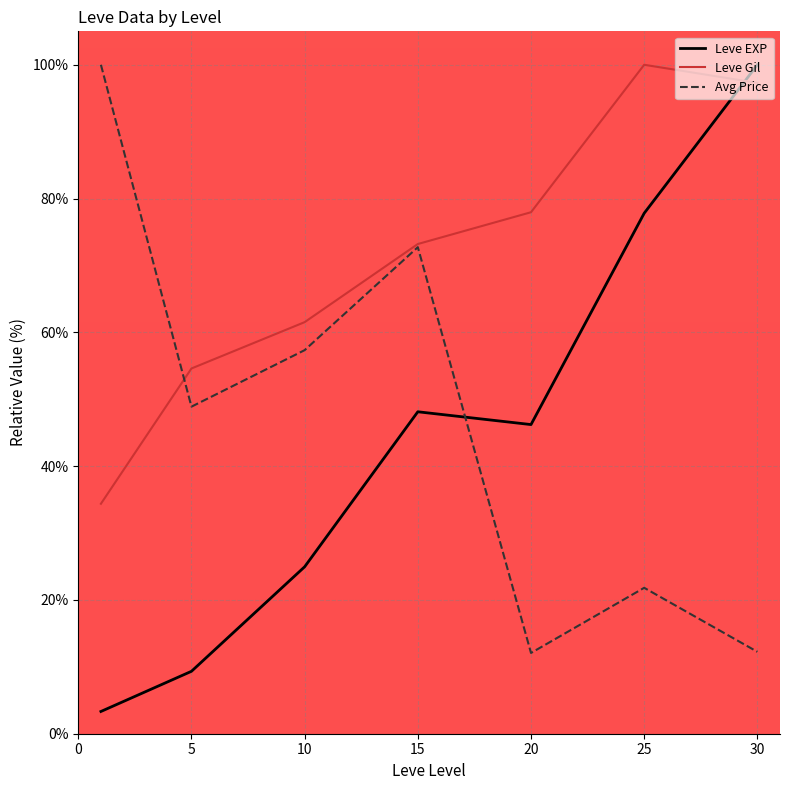

What are all the series names shown in the legend?

Leve EXP, Leve Gil, Avg Price